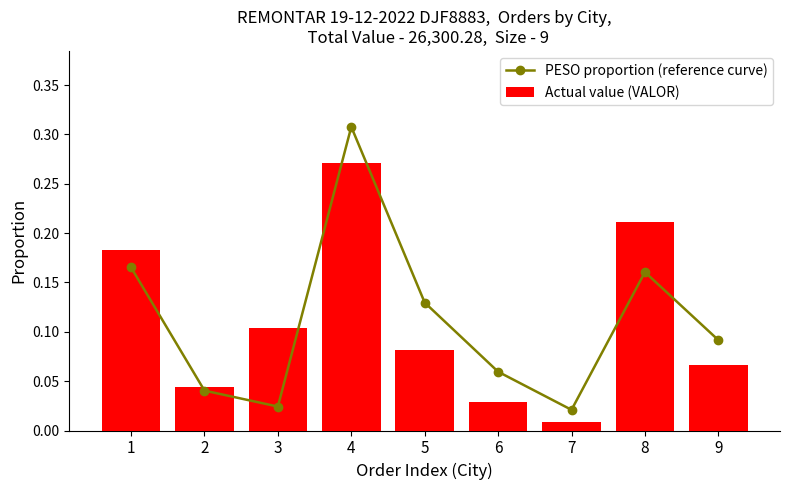

Read the PESO proportion (reference curve) value at 5.

0.1